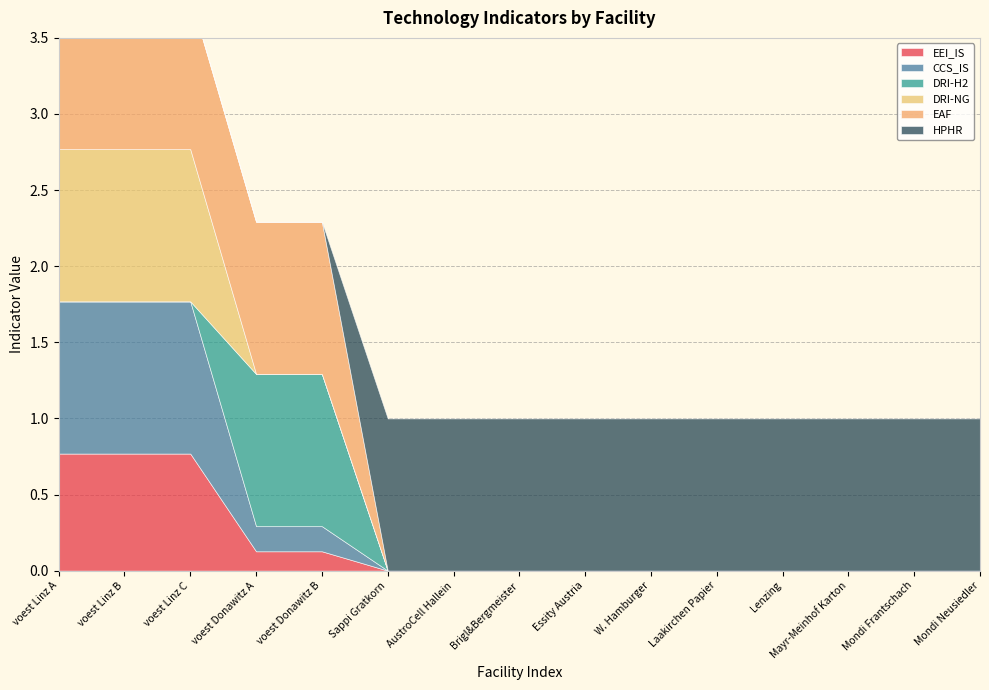

Between voest Donawitz B and Lenzing, which is larger?

voest Donawitz B